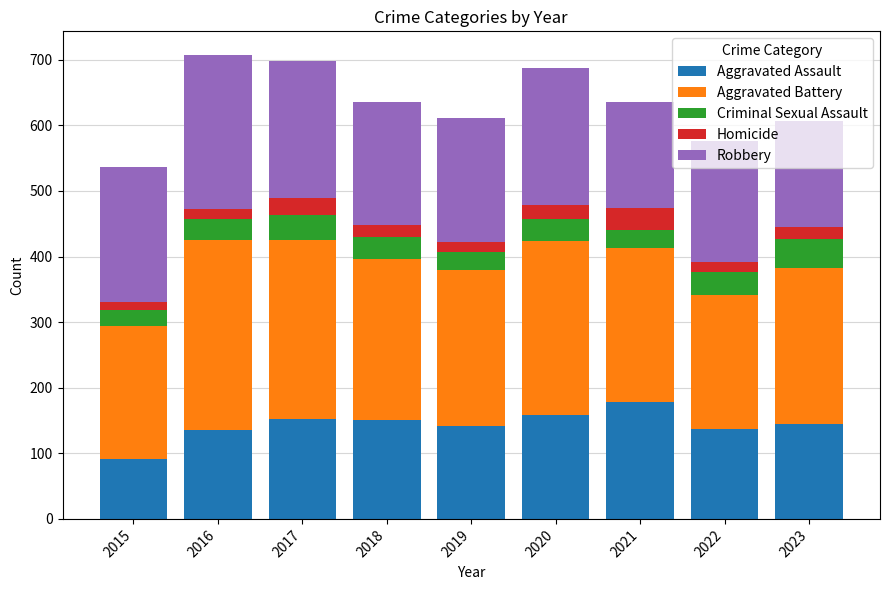

Which category has the highest value in the Aggravated Assault series?

2021